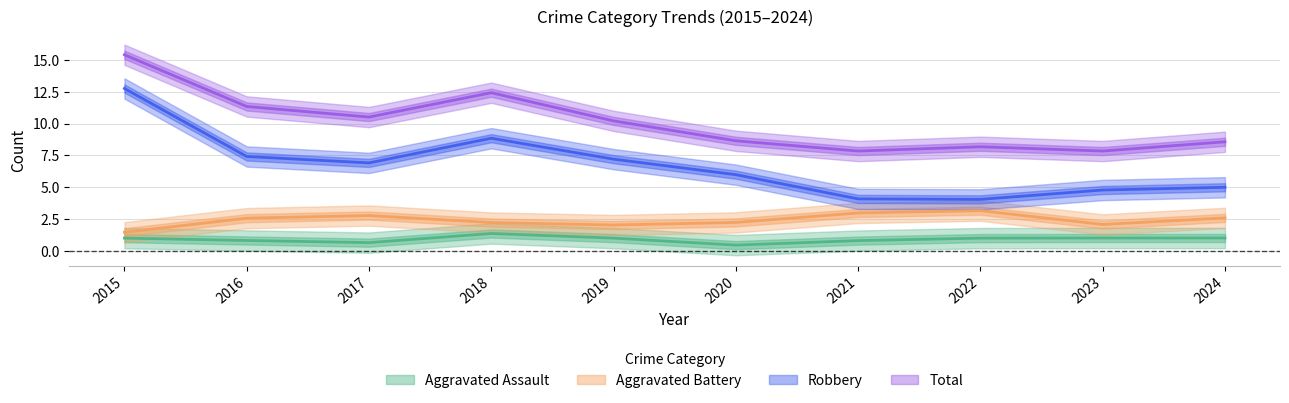

What is the value of the Aggravated Battery point at the 10th from the left?

3